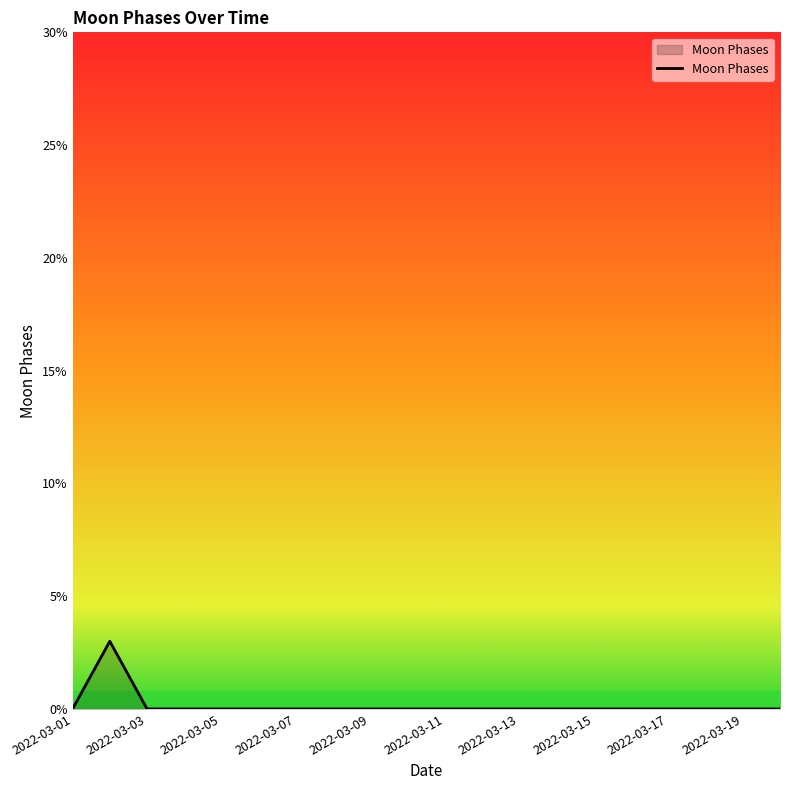

What is the greatest value displayed?

3